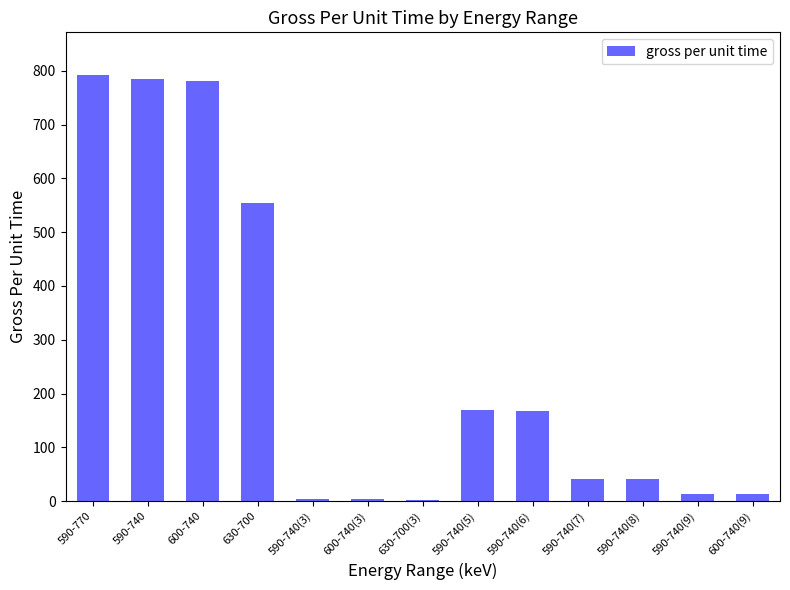

What is the difference between the maximum and second lowest values?

788.5